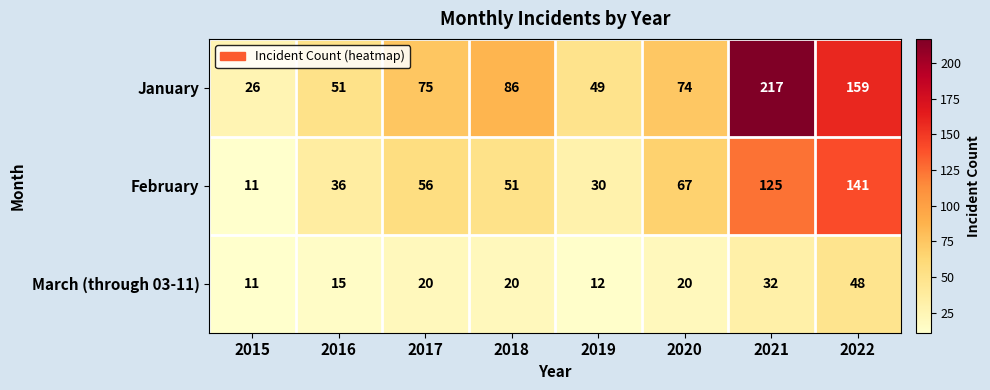

The February series shows 11 at 2015. True or false?

True